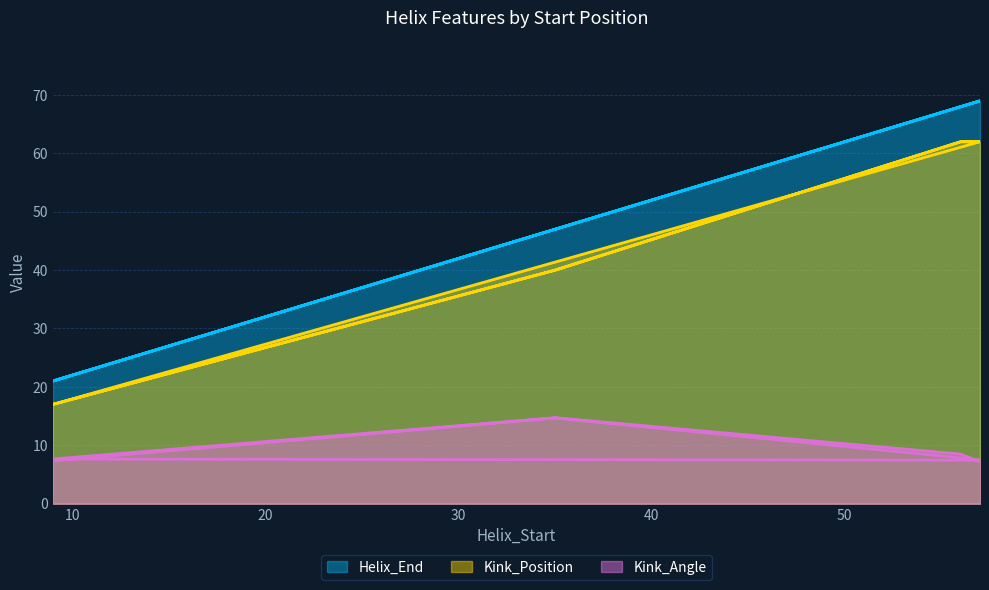

Is it true that Helix_End equals 21.0 at 9?

True